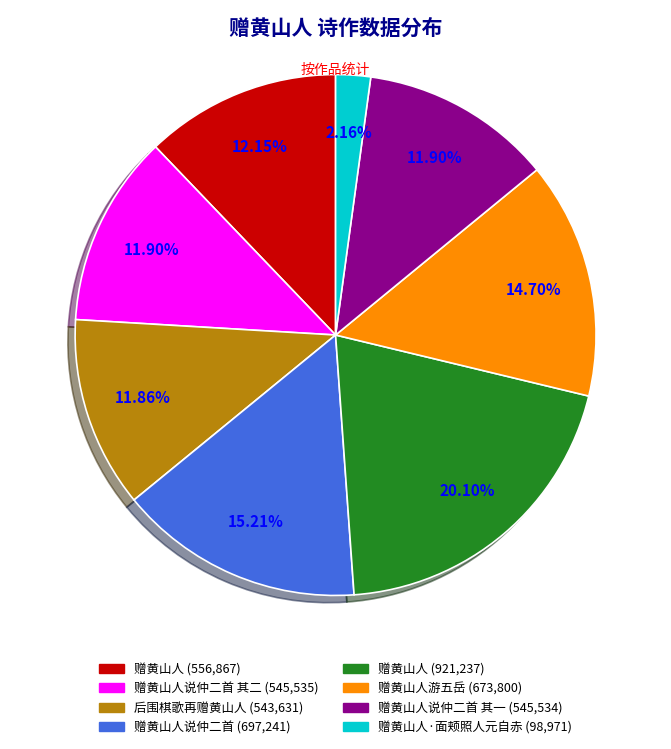

Does any single category account for the majority?

No